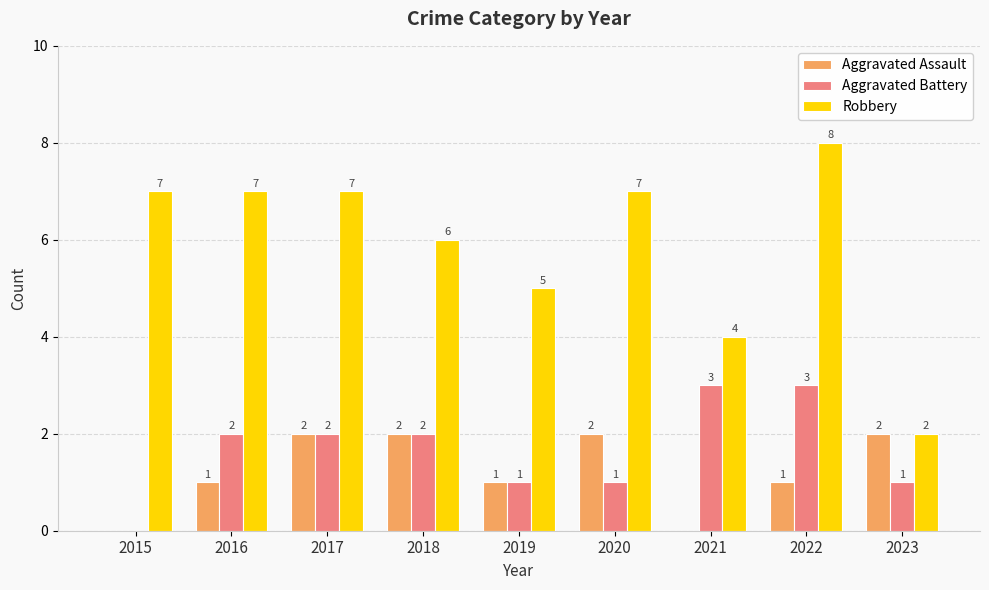

What are all the series names shown in the legend?

Aggravated Assault, Aggravated Battery, Robbery